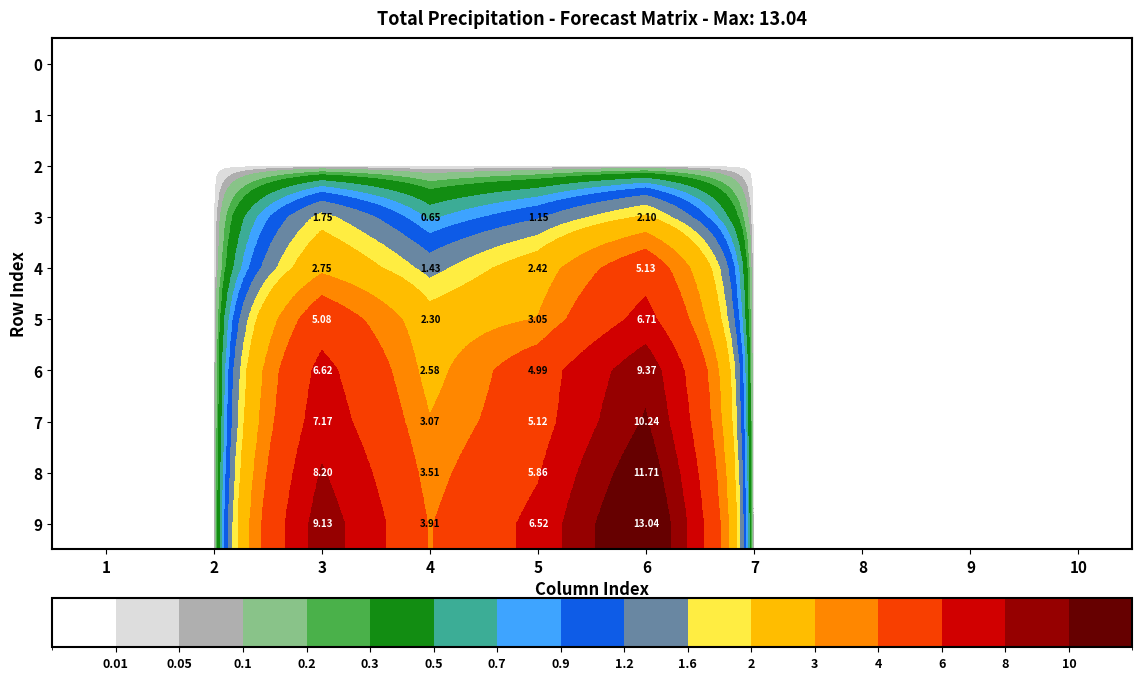

At which category does the chart reach its peak across all series?

6